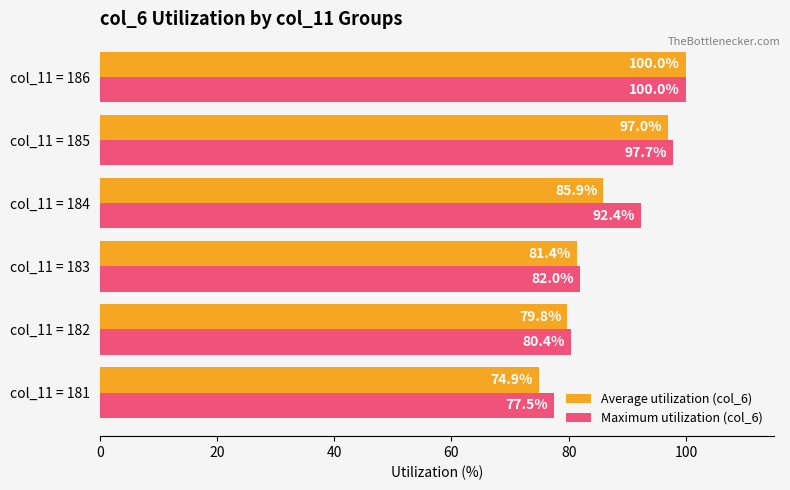

What is the difference between the maximum and minimum values in the Maximum utilization (col_6) series?

22.5